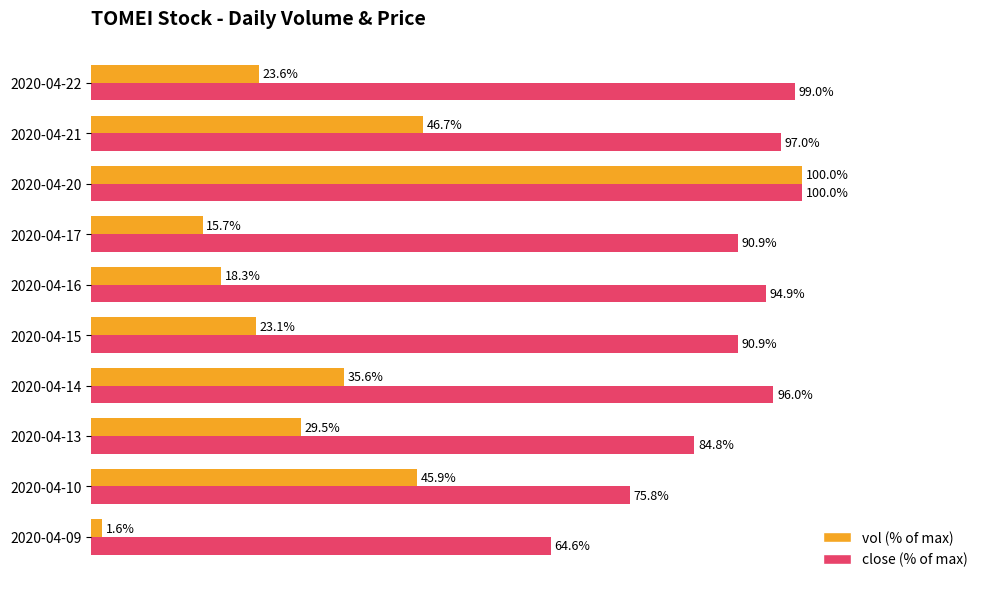

Which series has the widest spread of values?

vol (% of max)